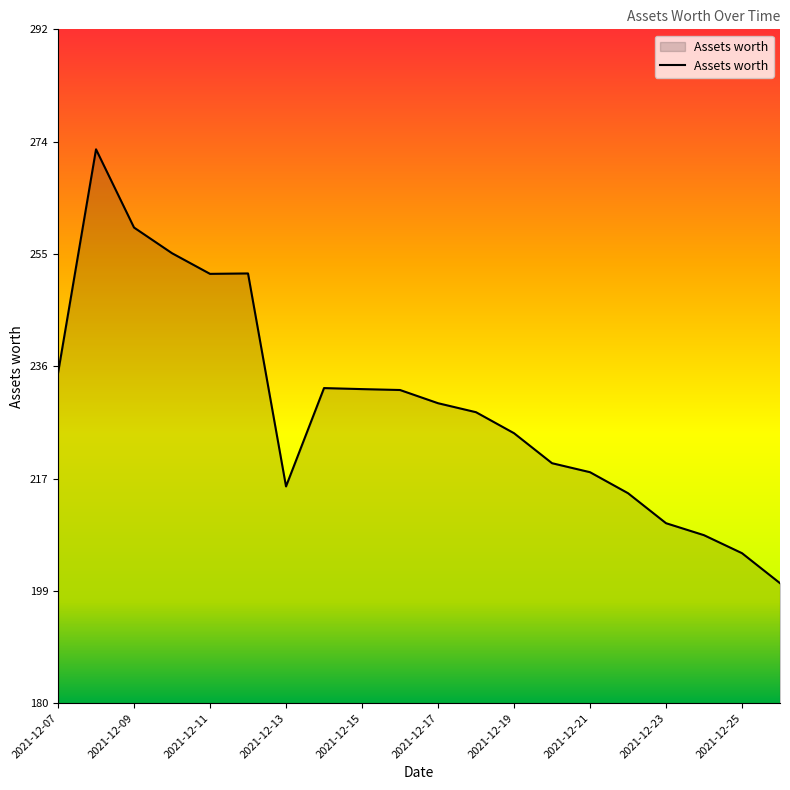

How many lines are shown in the chart?

1